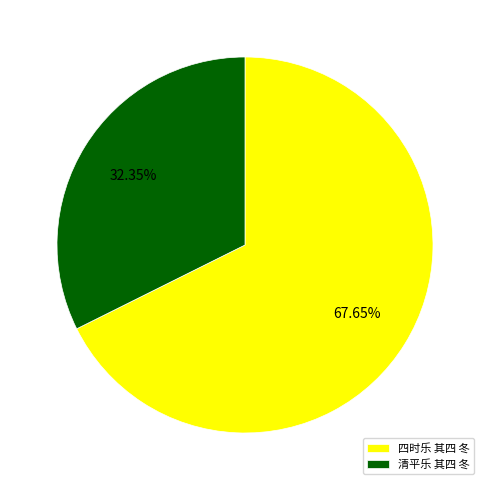

What is the largest slice in the pie chart?

四时乐 其四 冬